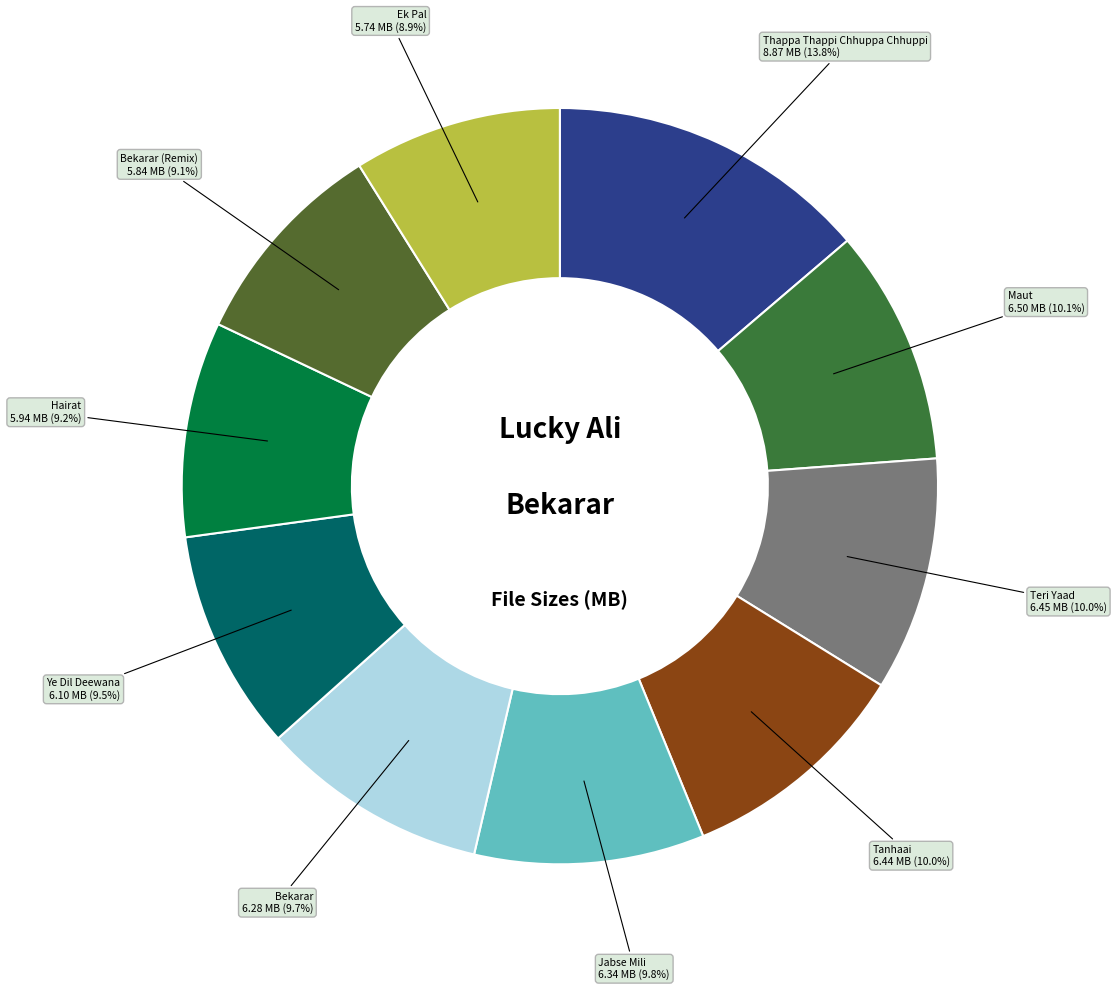

What is the smallest slice in the pie chart?

Ek Pal